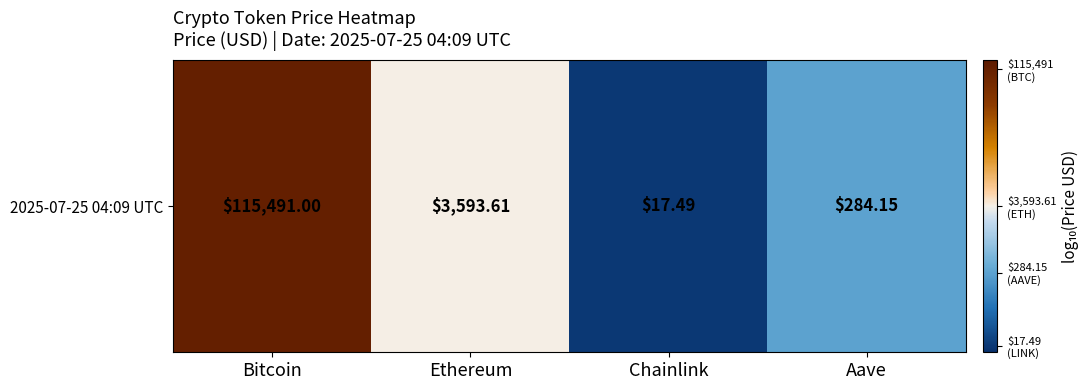

Count the number of categories in the chart.

4